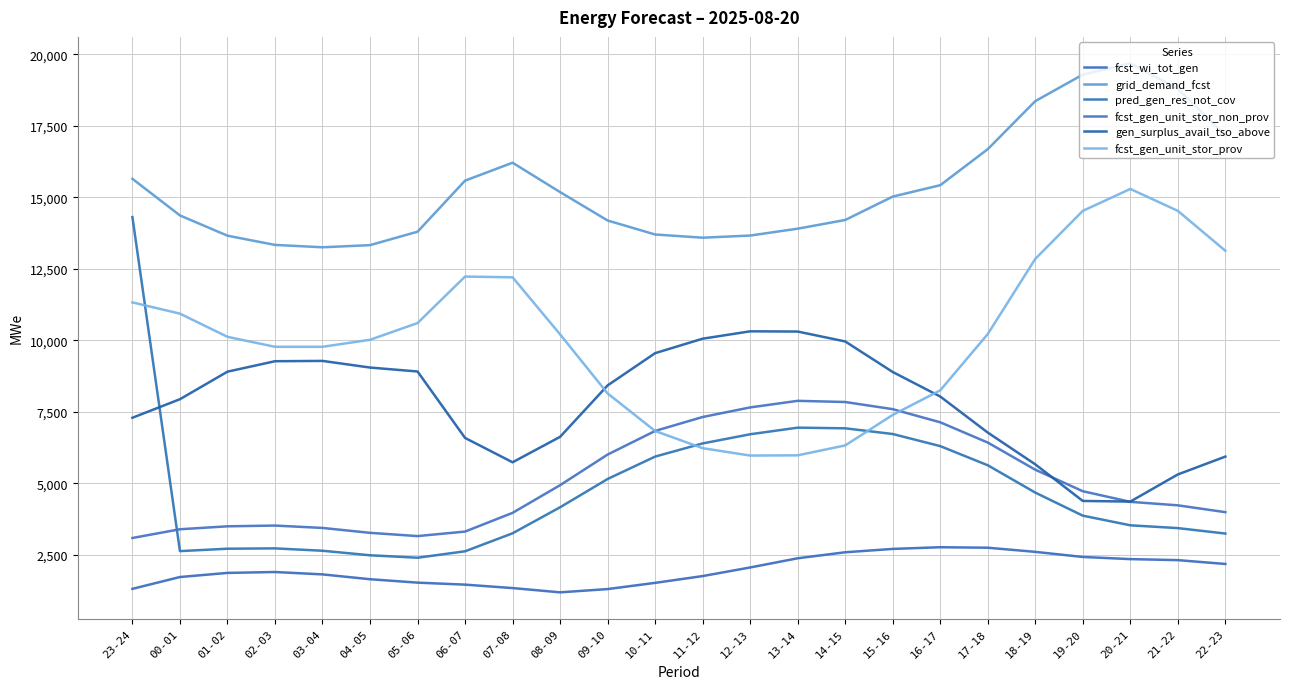

At which category does fcst_gen_unit_stor_prov reach its first local valley?

12-13